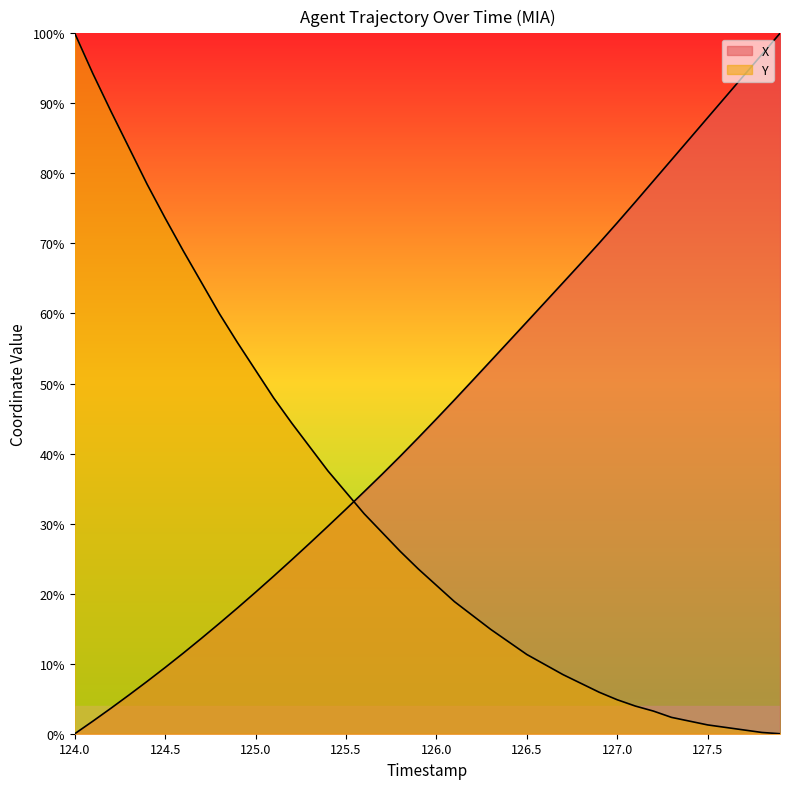

True or false: Y and X cross at least once.

True